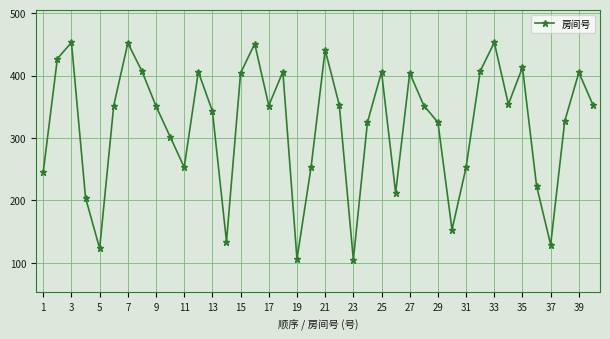

What is the value of the 4th point from the left?

204